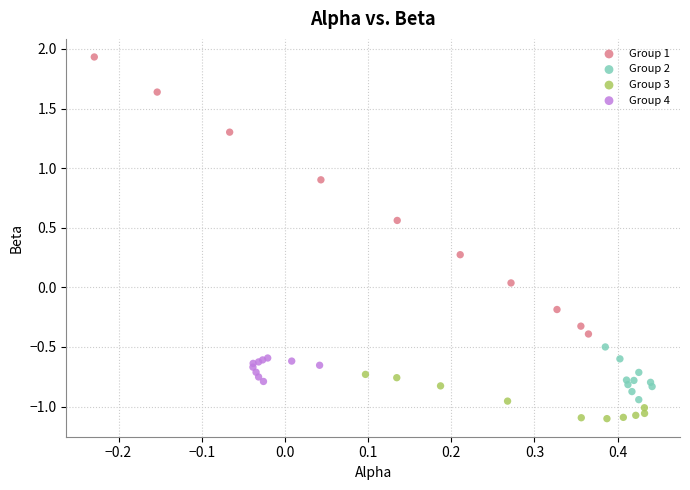

What are all the series names shown in the legend?

Group 1, Group 2, Group 3, Group 4